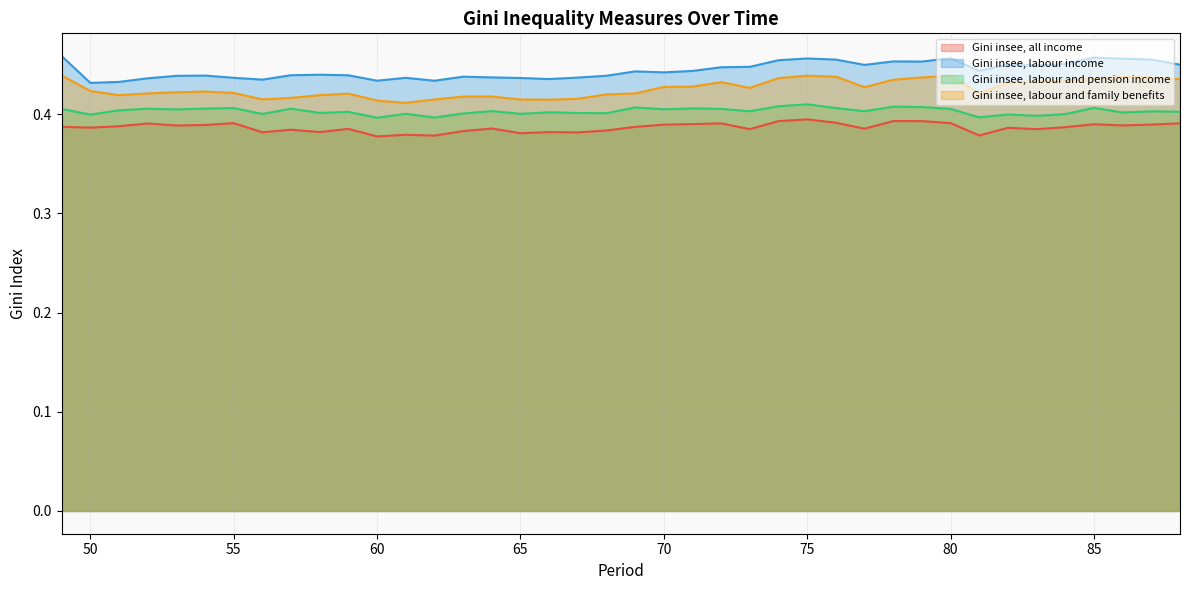

What is the spread (max minus min) of values at 67?

0.1